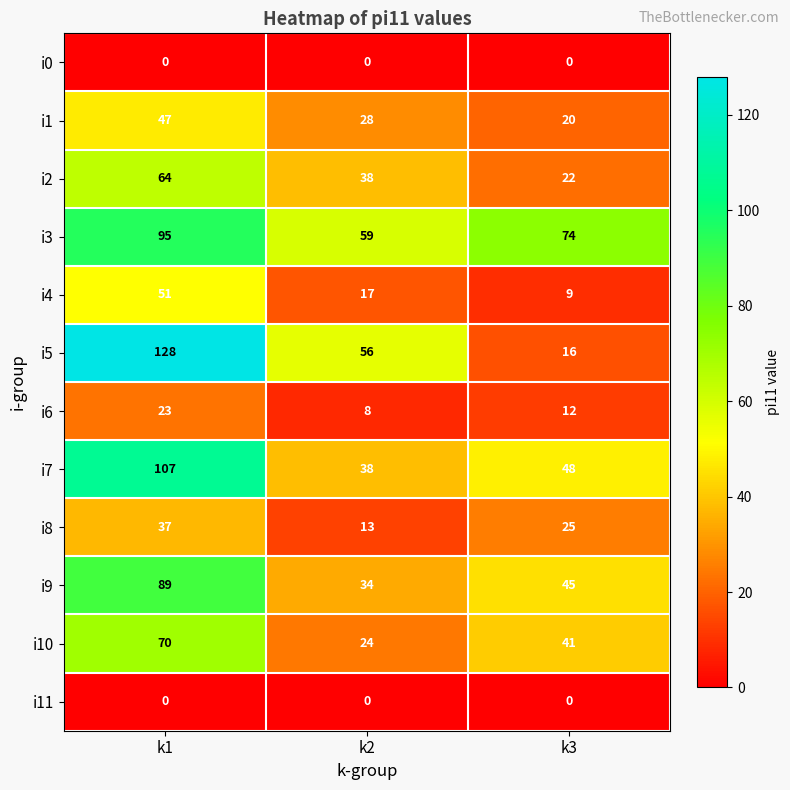

How many data points in i2 are less than 38?

1